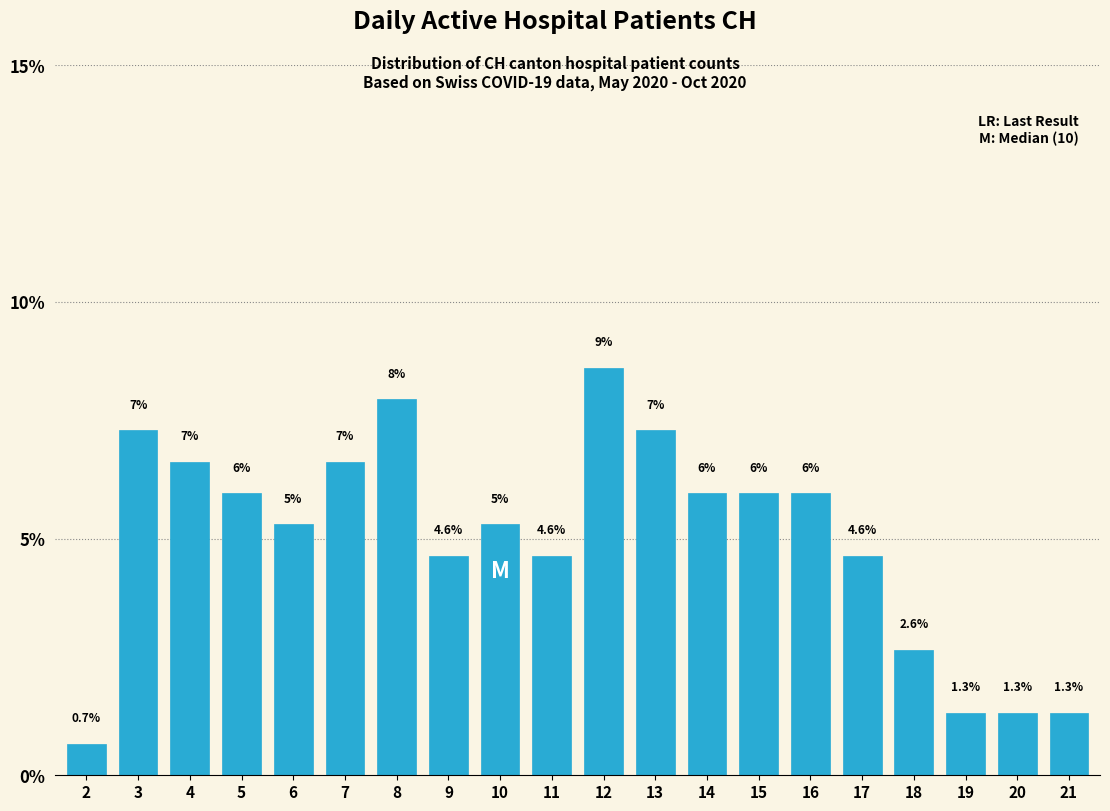

What is the average value?

5.0